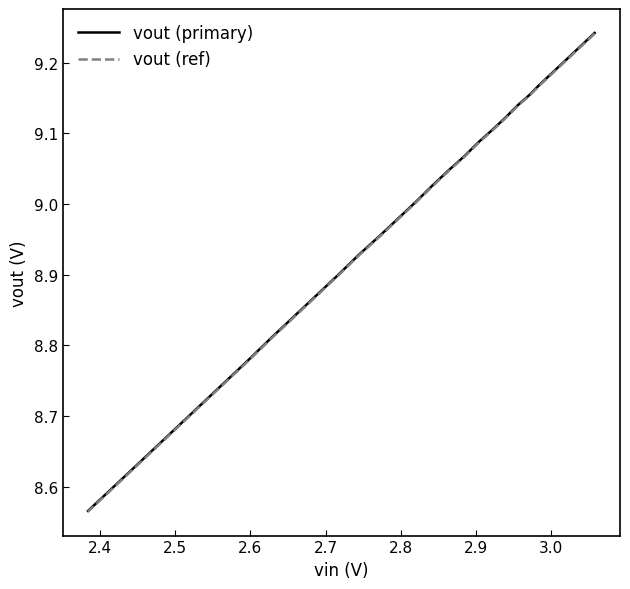

True or false: vout (ref) has more than 1 interior local peaks.

False